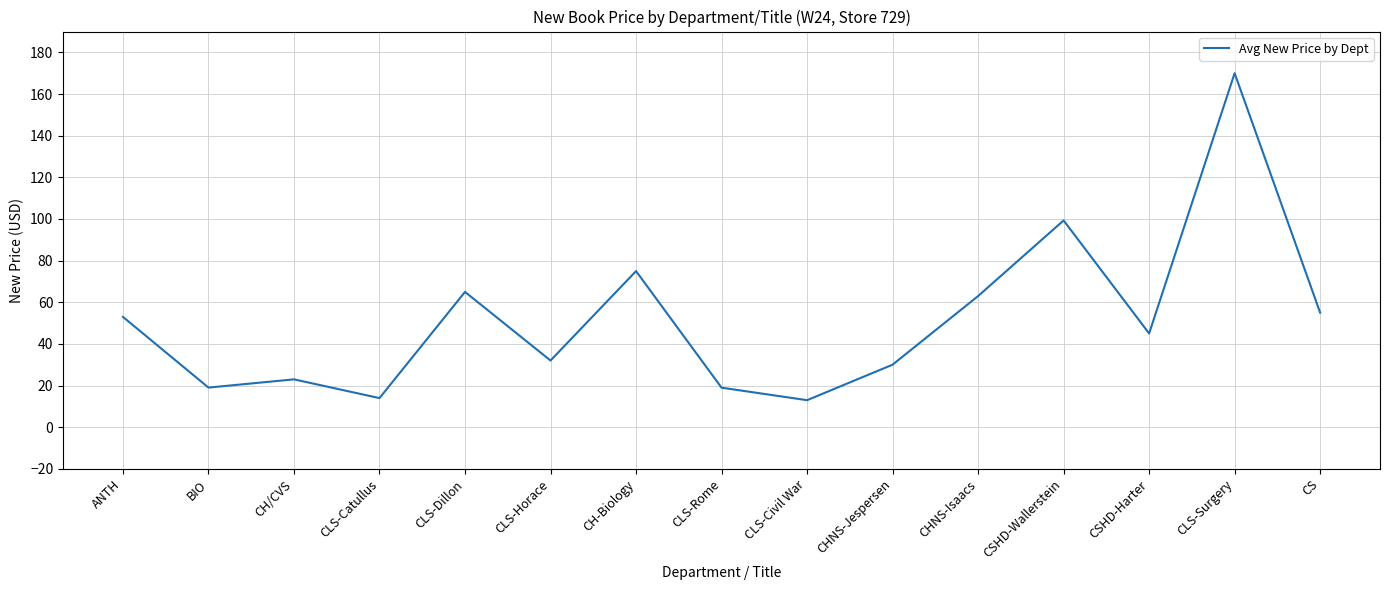

How many lines are shown in the chart?

1